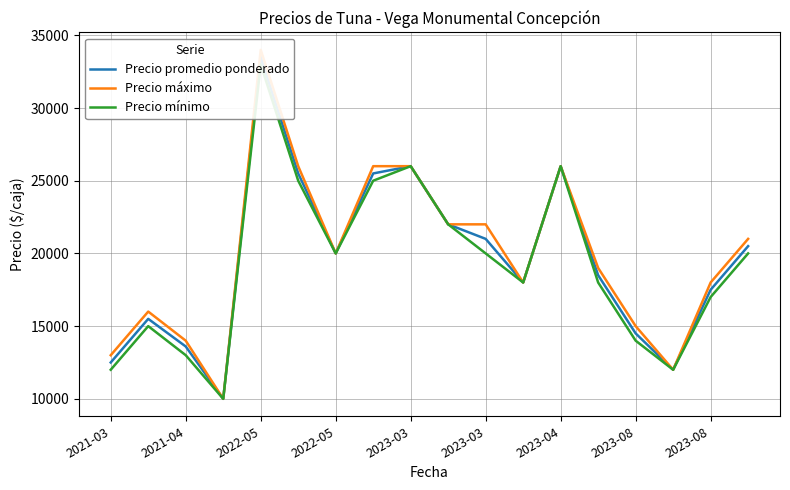

Count the number of categories in the chart.

18